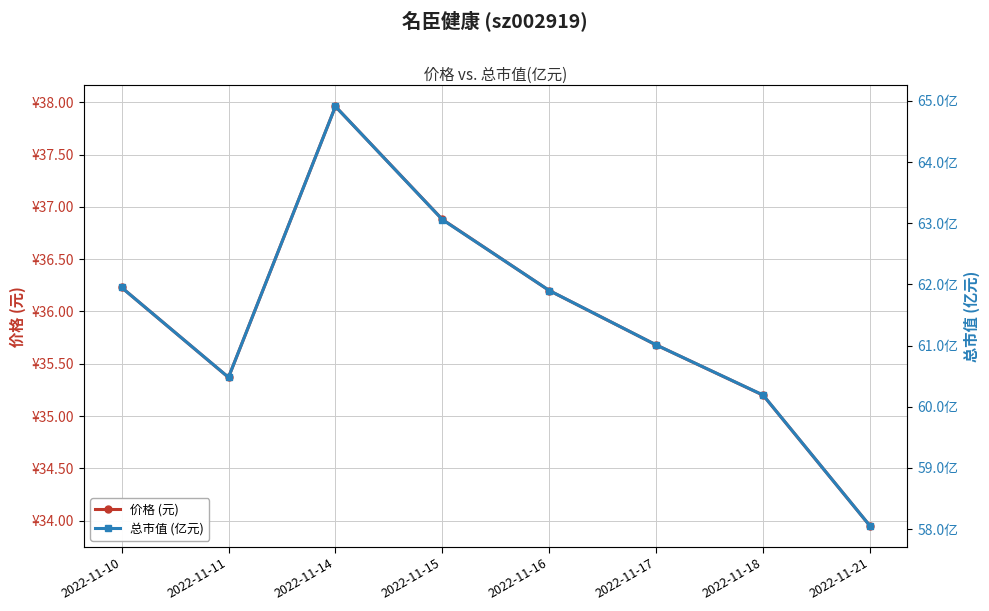

What is the smallest value displayed?

34.0